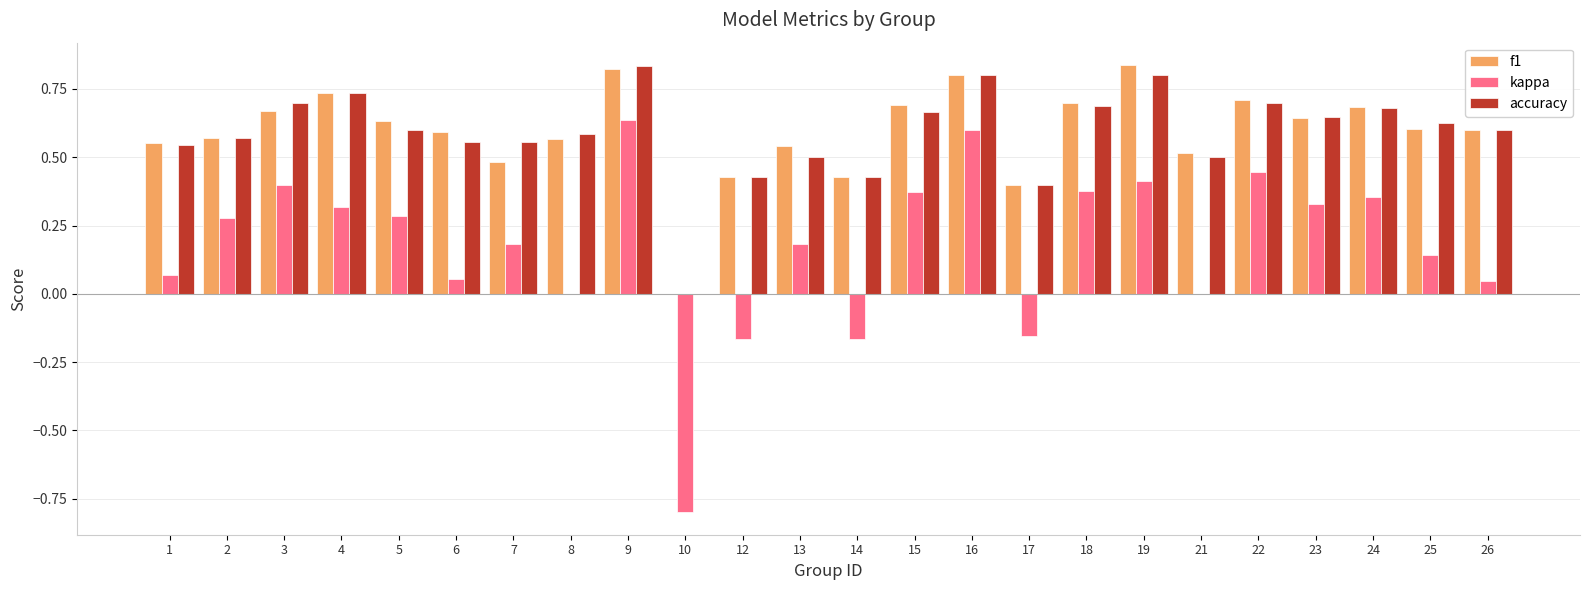

Is the value of accuracy at 8 greater than the value of f1 at 13?

Yes